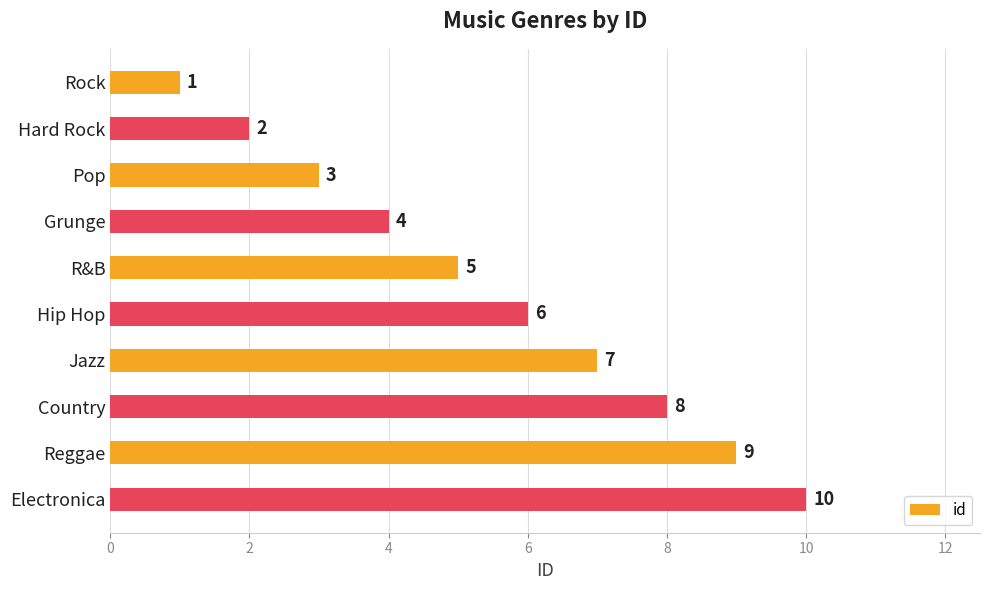

How many bars are there in total?

10